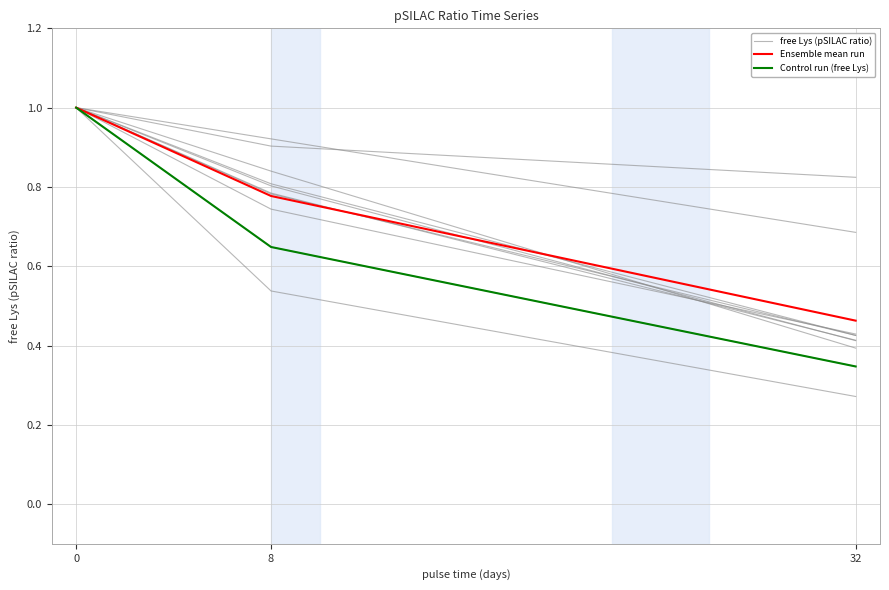

Between 0 and 8, which series saw the biggest shift?

free Lys (pSILAC ratio)